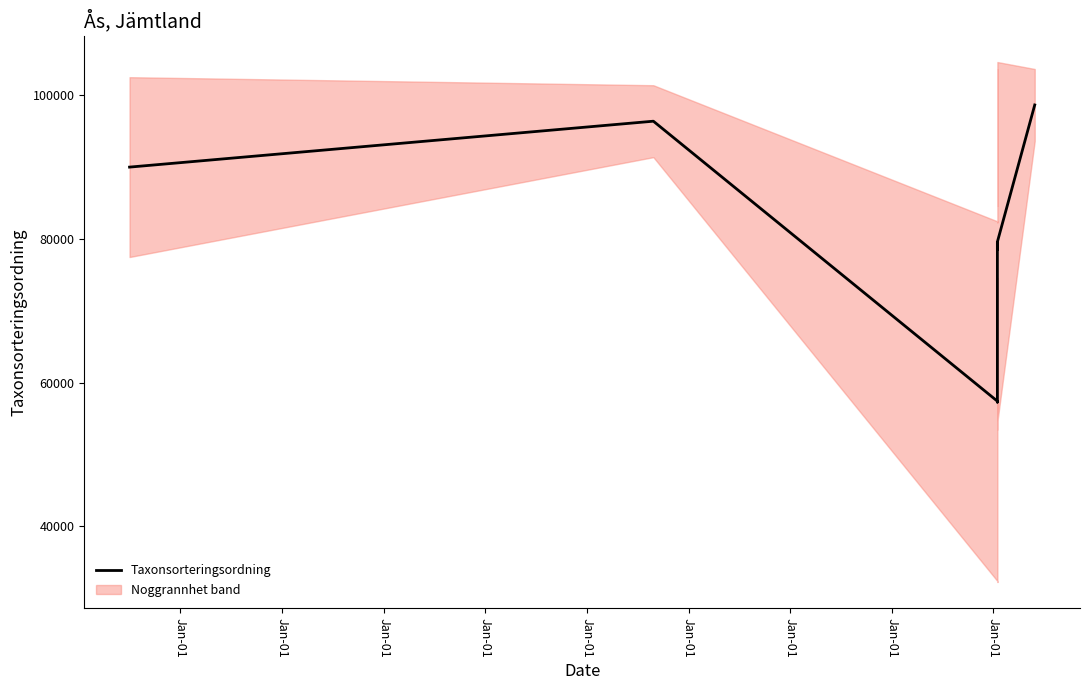

List the labels in order of value, smallest first.

Jan-01, Jan-01, Jan-01, Jan-01, Jan-01, Jan-01, Jan-01, Jan-01, Jan-01, Jan-01